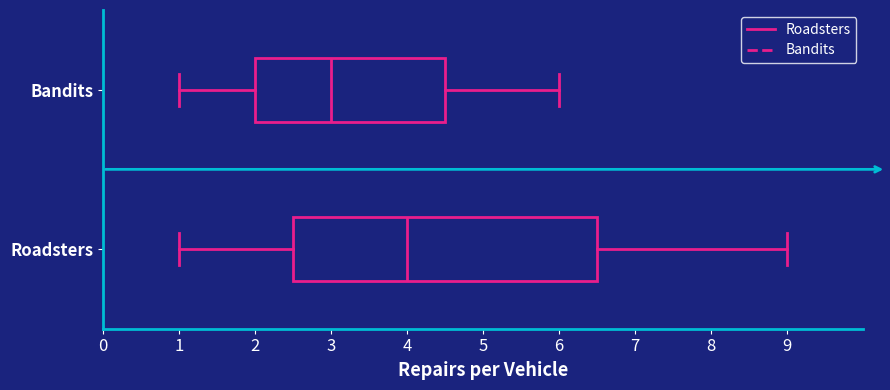

Comparing the boxes themselves (not the whiskers), which one is the widest?

Roadsters